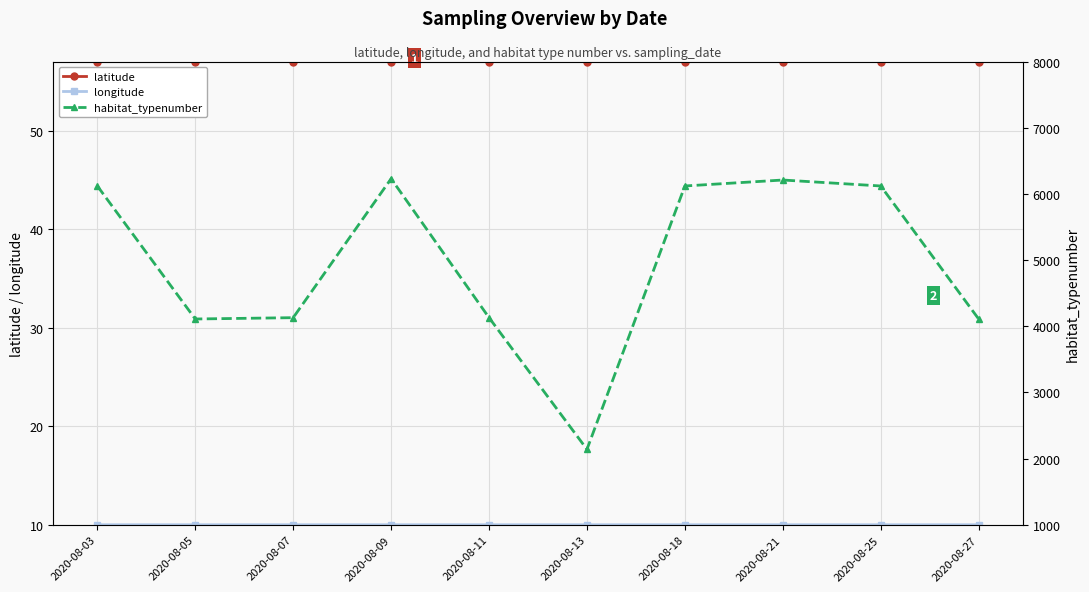

Count the longitude values in the range 9 to 10.

10